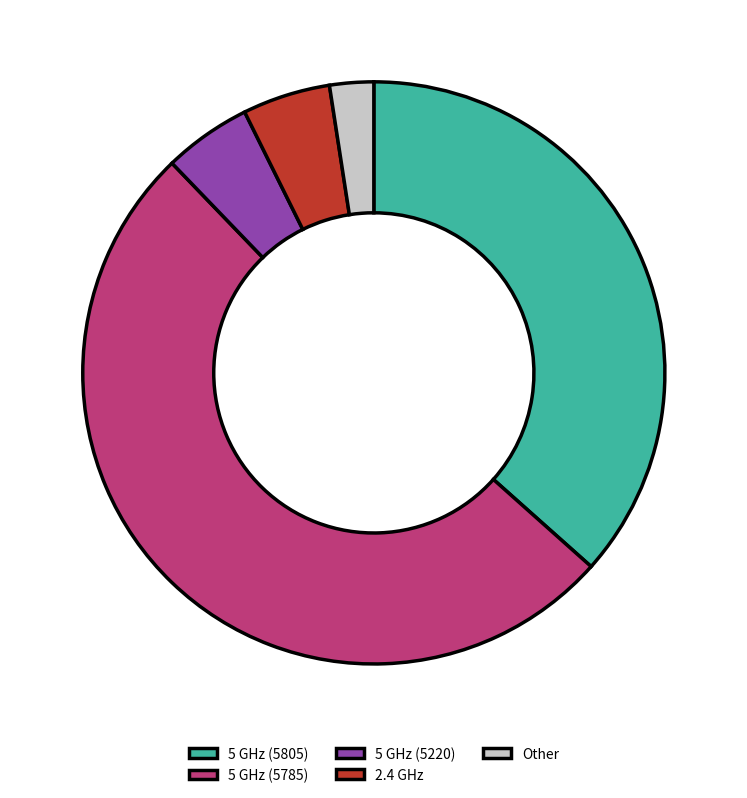

Which slice is the smallest?

Other